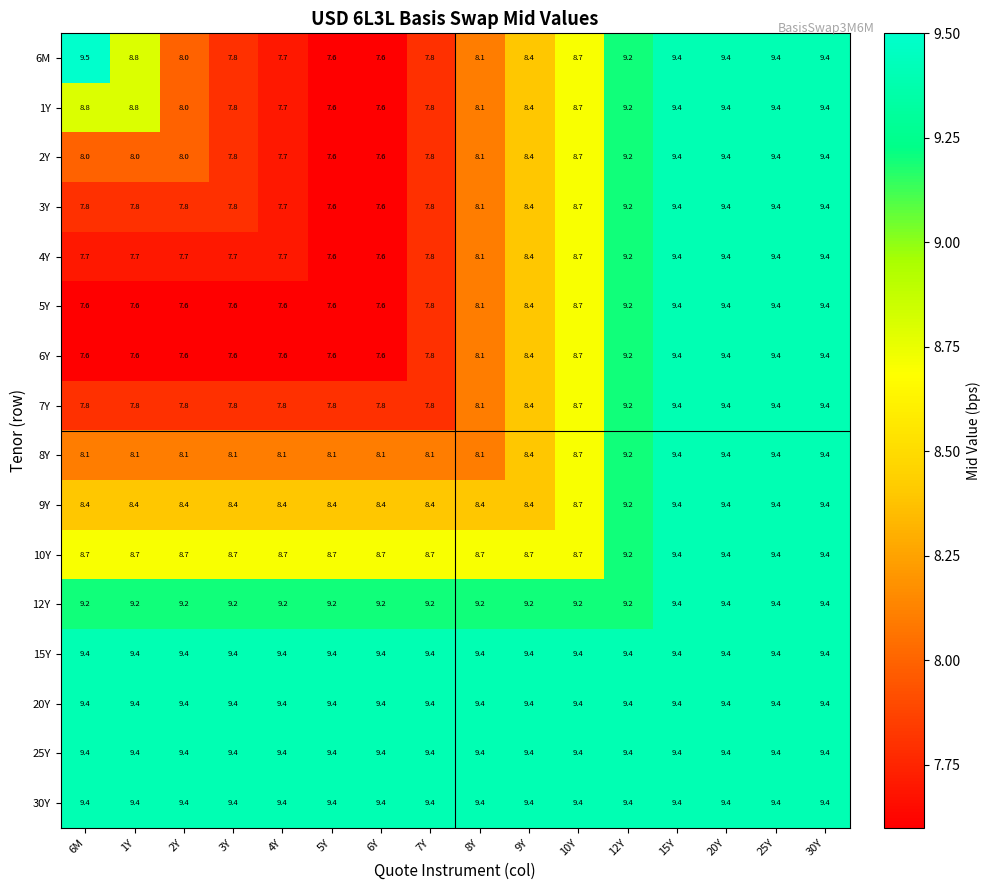

What is the minimum value for 12Y?

9.2